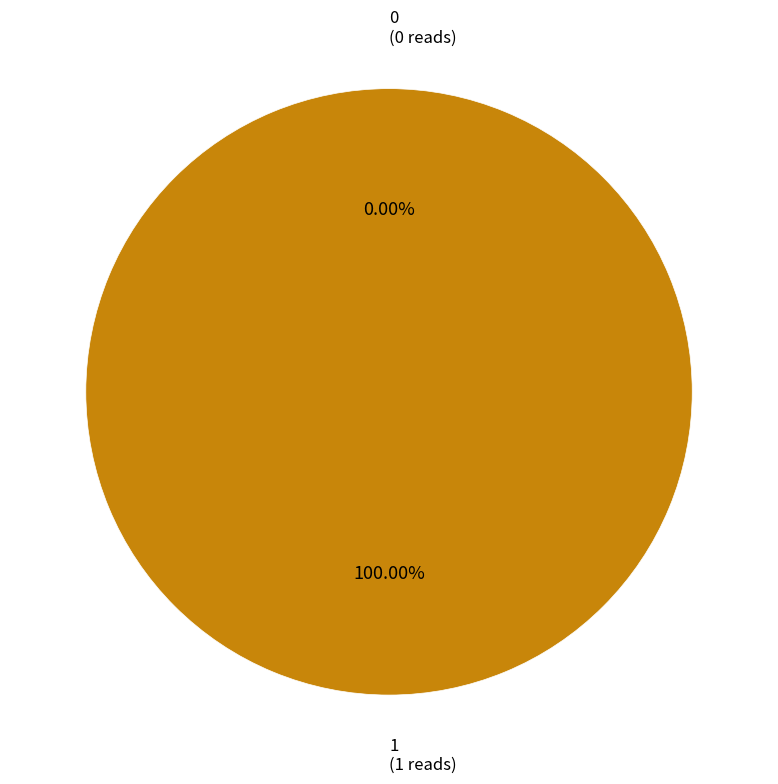

Rank the categories by value from highest to lowest.

1, 0